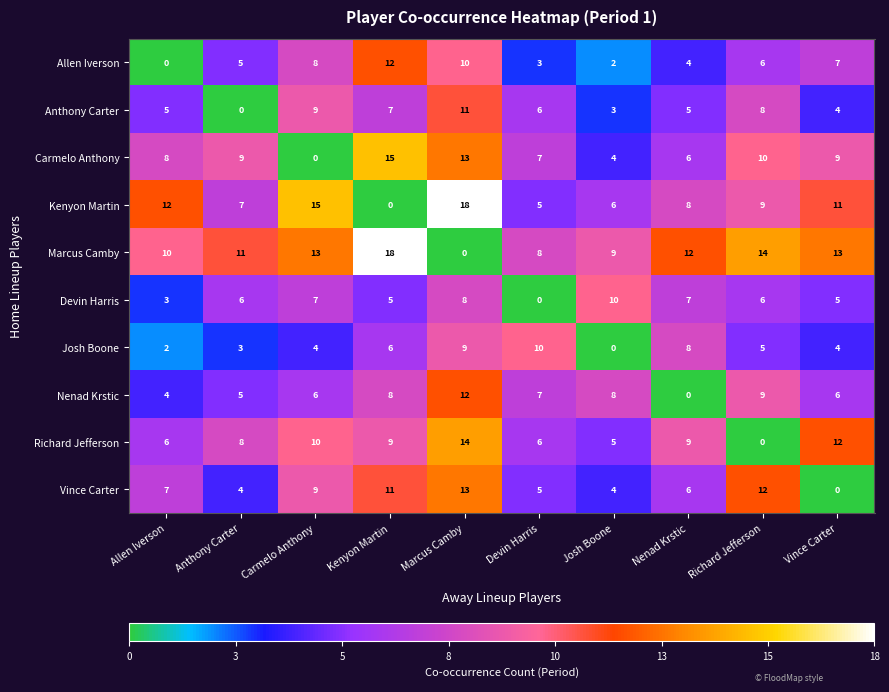

What is the total value across all series at Devin Harris?

57